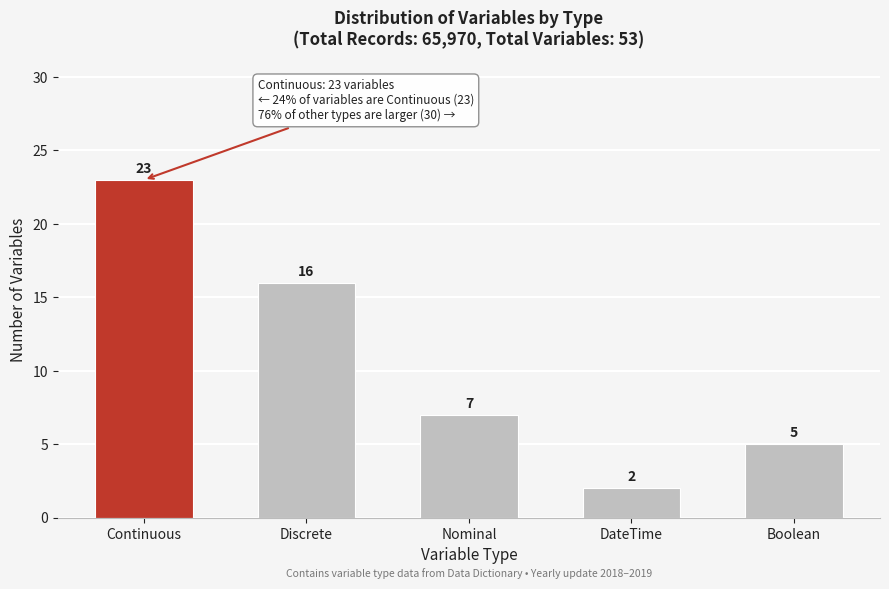

Reading left to right, transcribe all the data shown in this chart.

Continuous=23	Discrete=16	Nominal=7	DateTime=2	Boolean=5